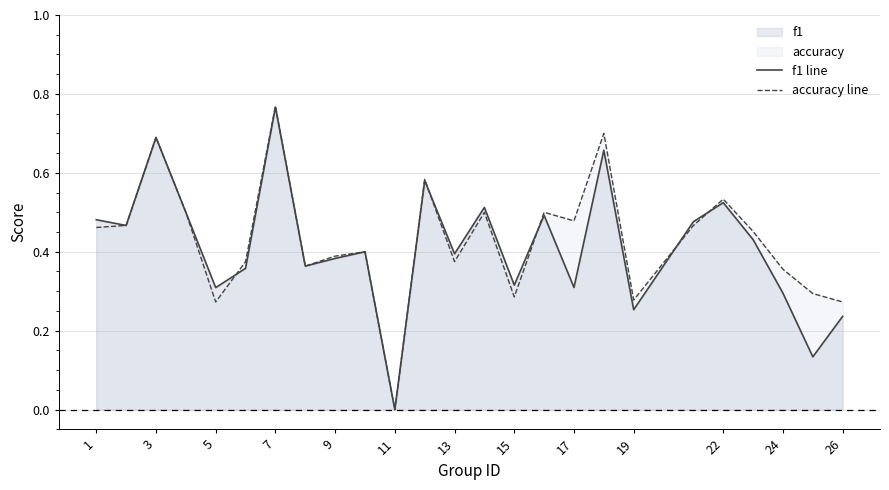

How many interior local valleys does the f1 line series have?

9